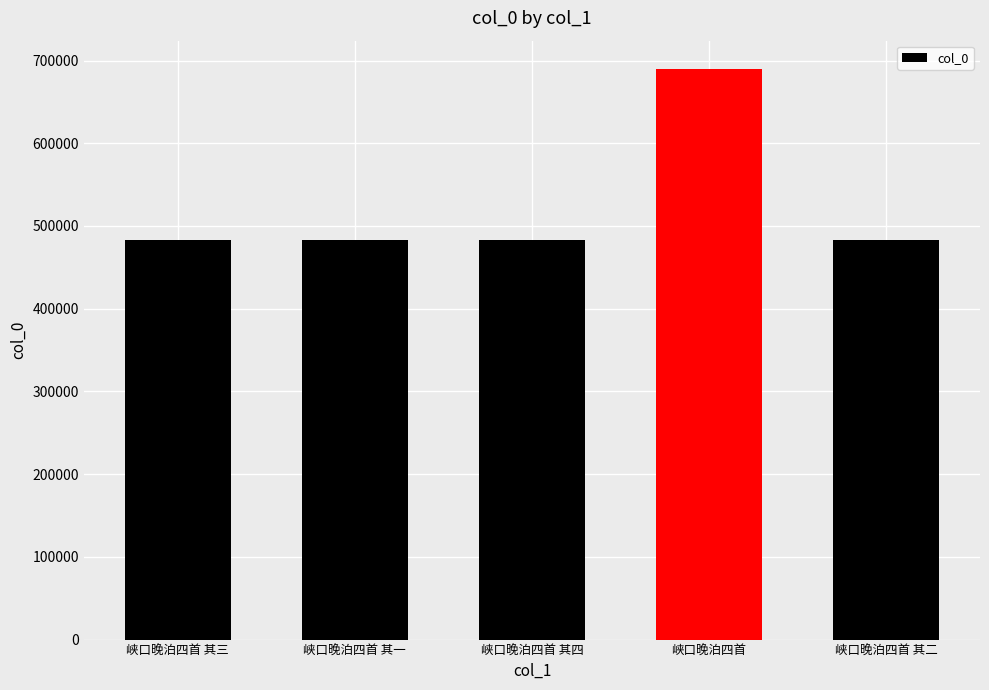

What is the difference between the maximum and minimum values?

206467